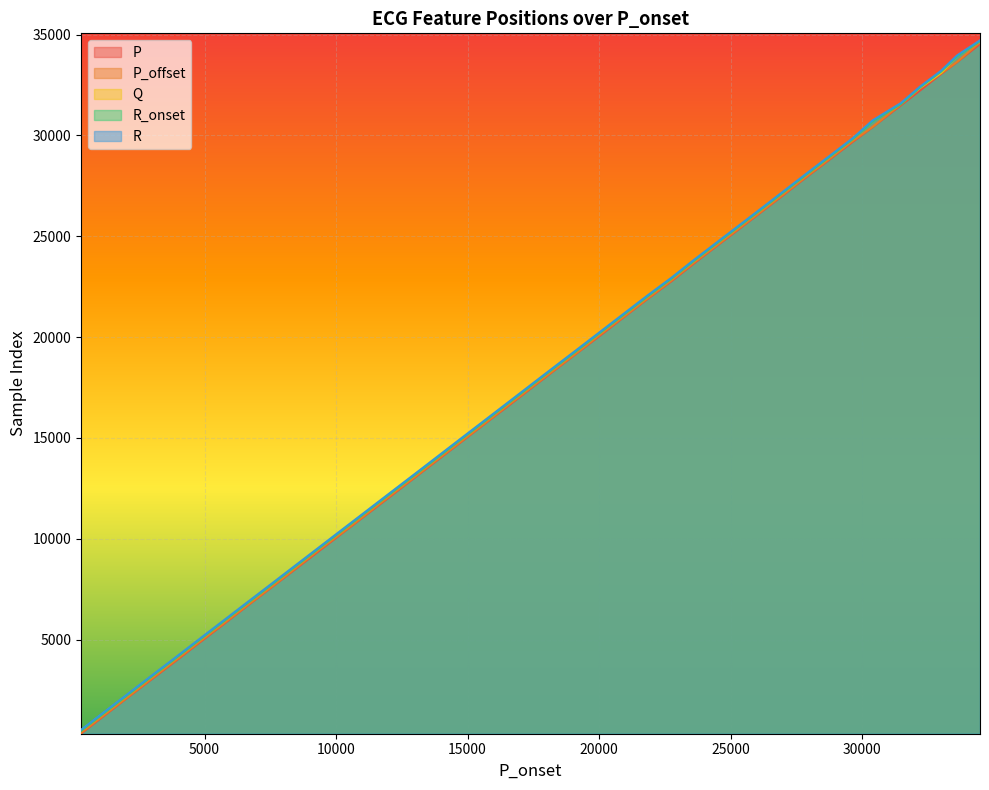

What is the difference between the maximum and minimum values in the R_onset series?

34193